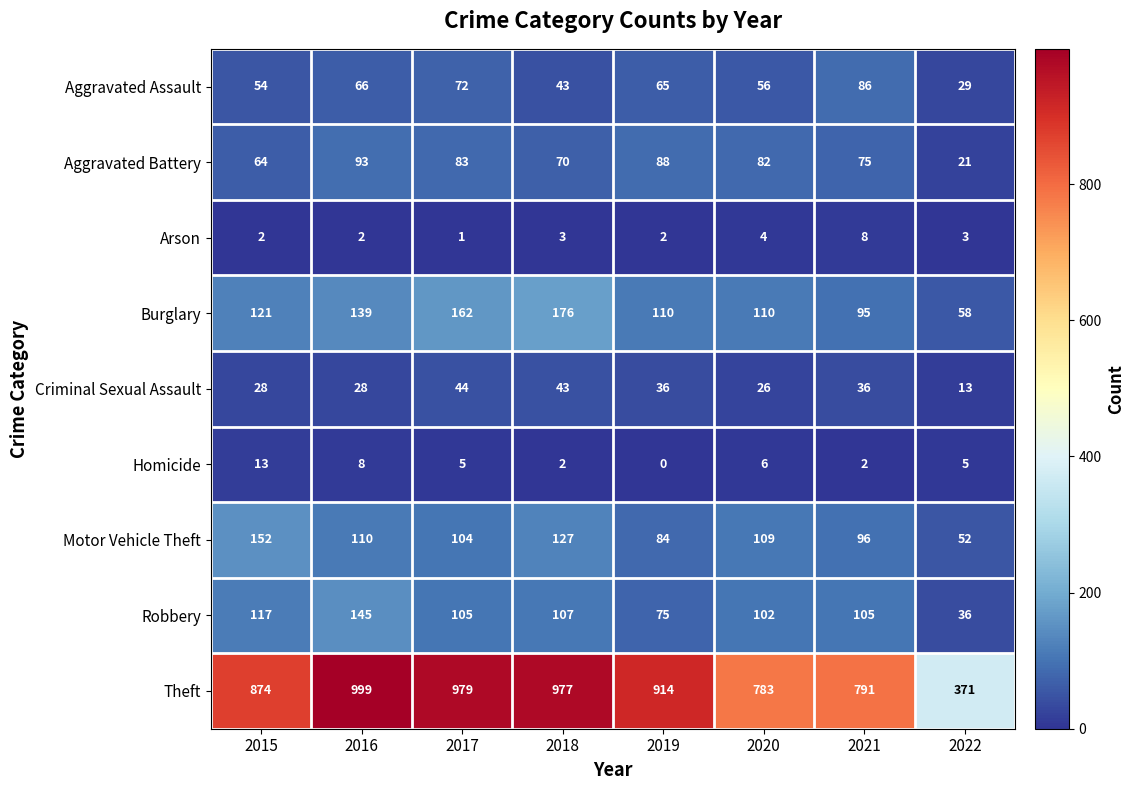

At which category is the sum across all series the highest?

2016